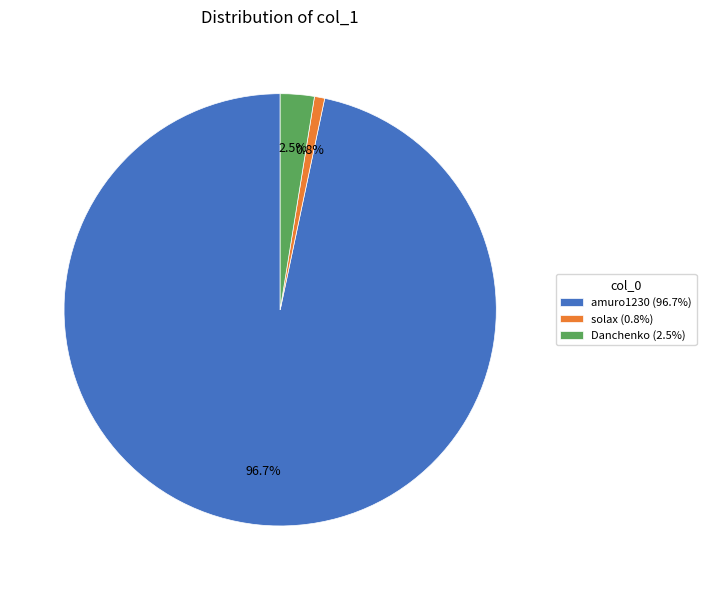

How much of the chart is everything except Danchenko?

97.5%